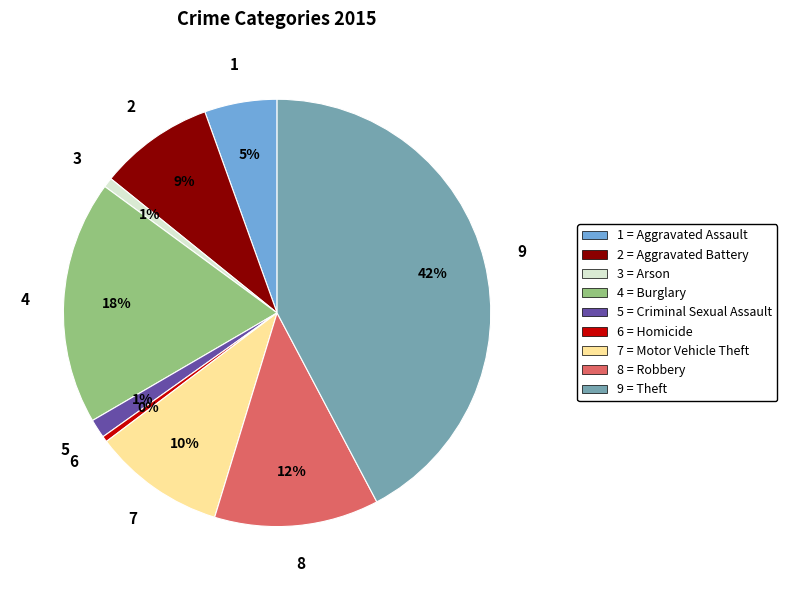

To the nearest percent, what is the average slice percentage?

11%